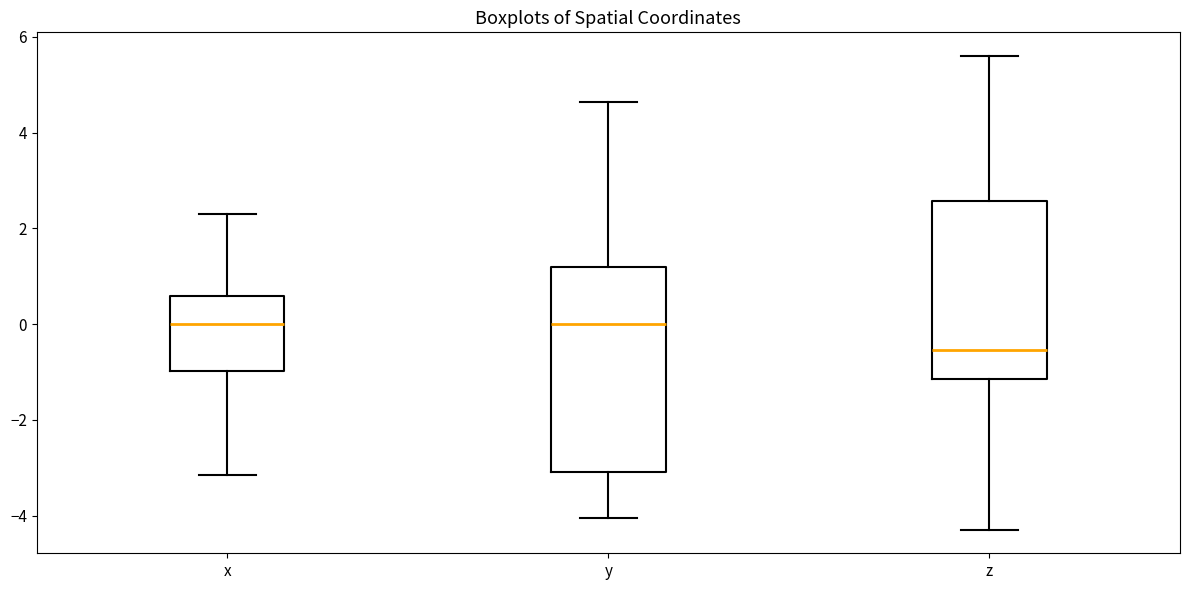

Reading left to right, transcribe this box plot: for each box, give where its median line is, the range the box spans, and where its two whiskers end, as read against the y-axis. The values are not printed on the chart, so give them approximately, as read against the axis.

x: median 0.0, box -1.0 to 0.6, whiskers -3.2 to 2.4
y: median 0.0, box -3.0 to 1.2, whiskers -4.0 to 4.6
z: median -0.6, box -1.2 to 2.6, whiskers -4.2 to 5.6